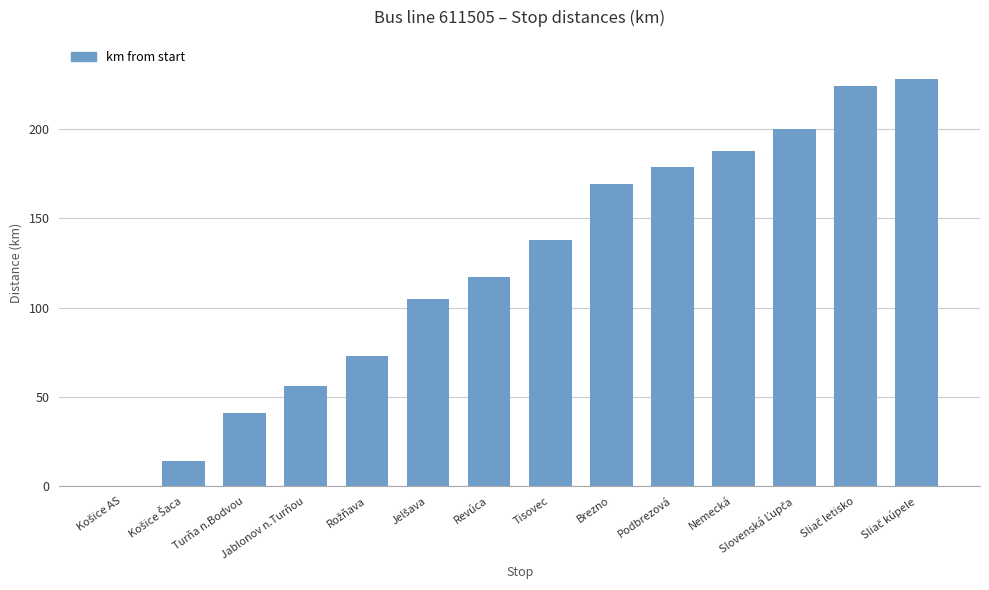

Where is the data nearest to the value 114?

Revúca